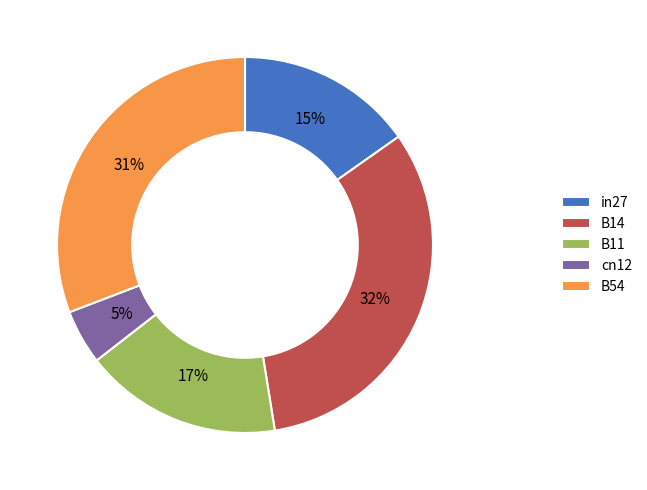

Rank the categories by value from lowest to highest.

cn12, in27, B11, B54, B14